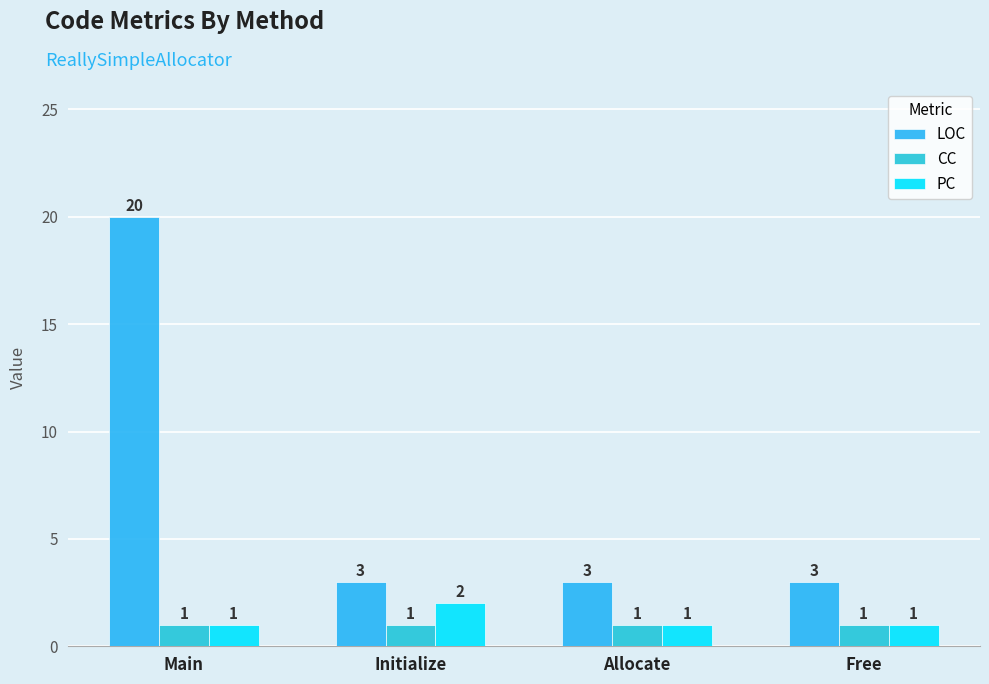

How many PC values are between 1 and 2?

4